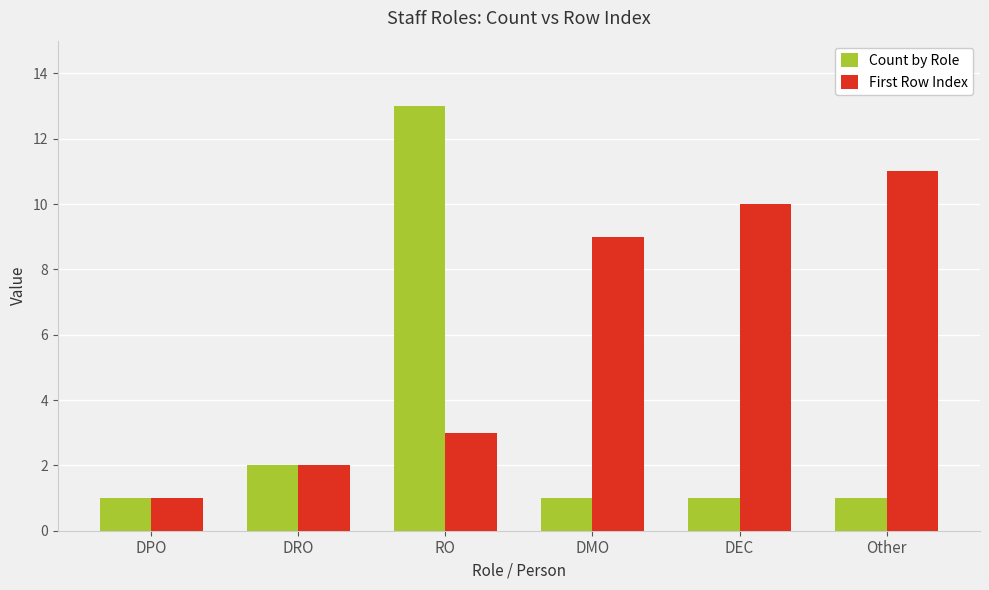

What is the value of the First Row Index bar at the 1st from the left?

1